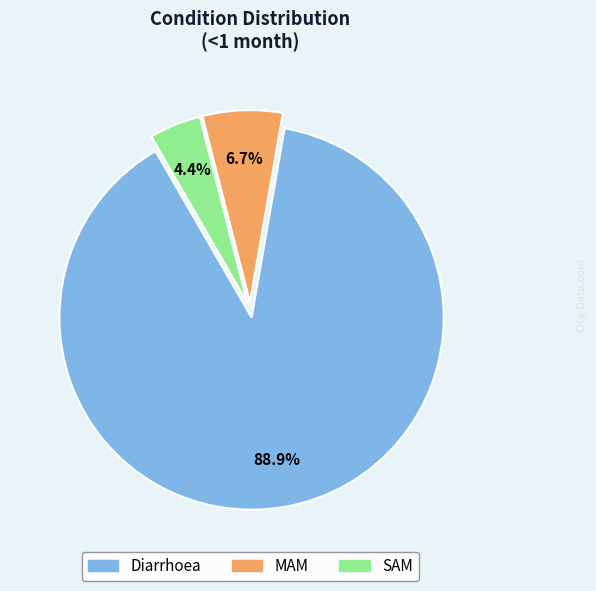

Which category has the smallest portion of the pie?

SAM